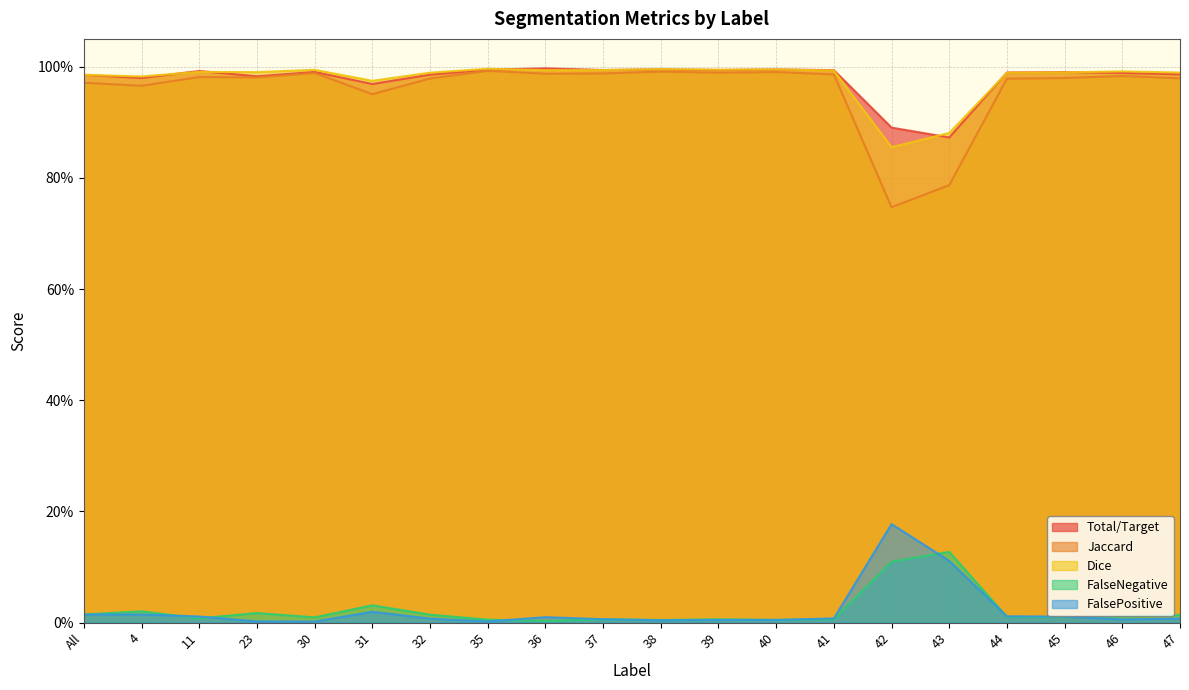

True or false: FalsePositive and Dice intersect in this chart.

False